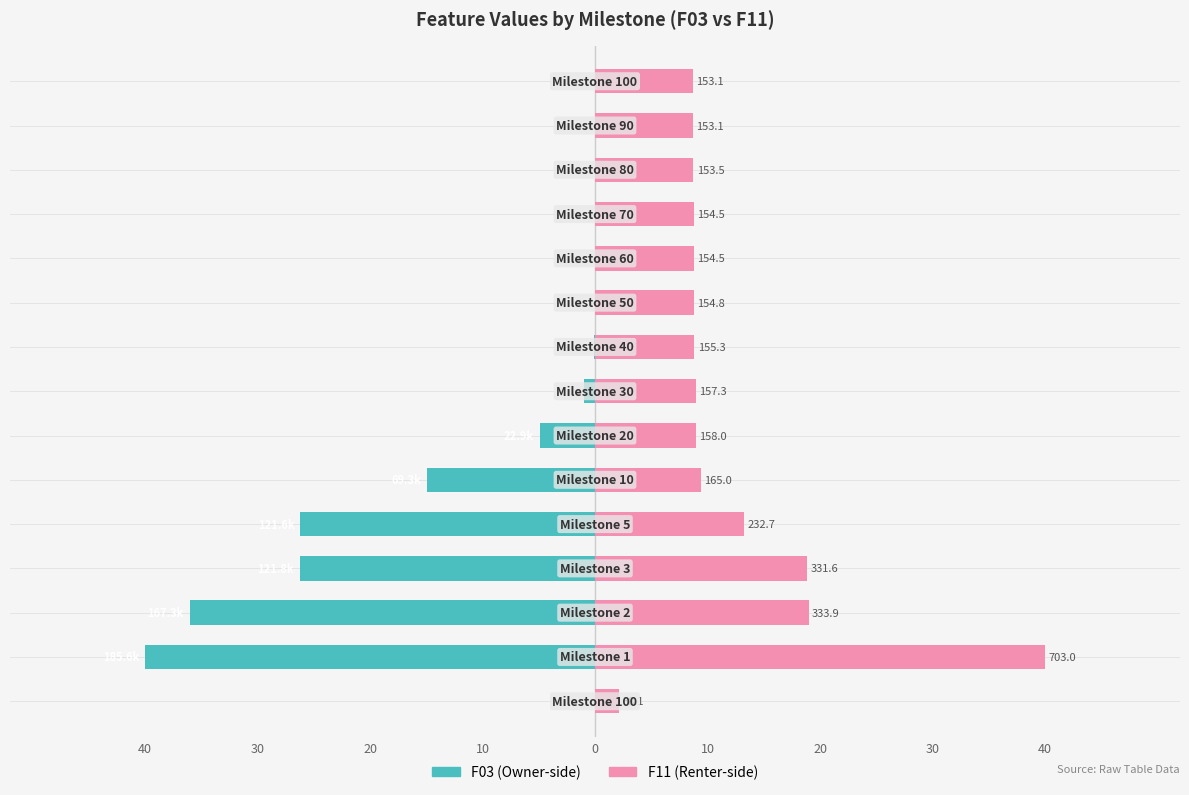

Rank the series by their average value, from highest to lowest.

F11, F03